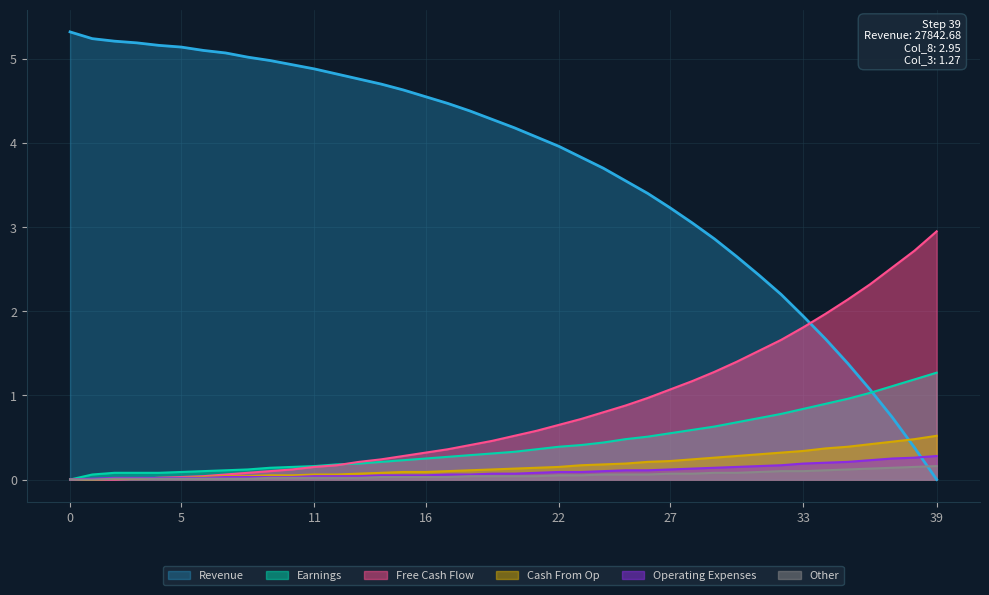

How many data points in col_1 are less than 4?

18